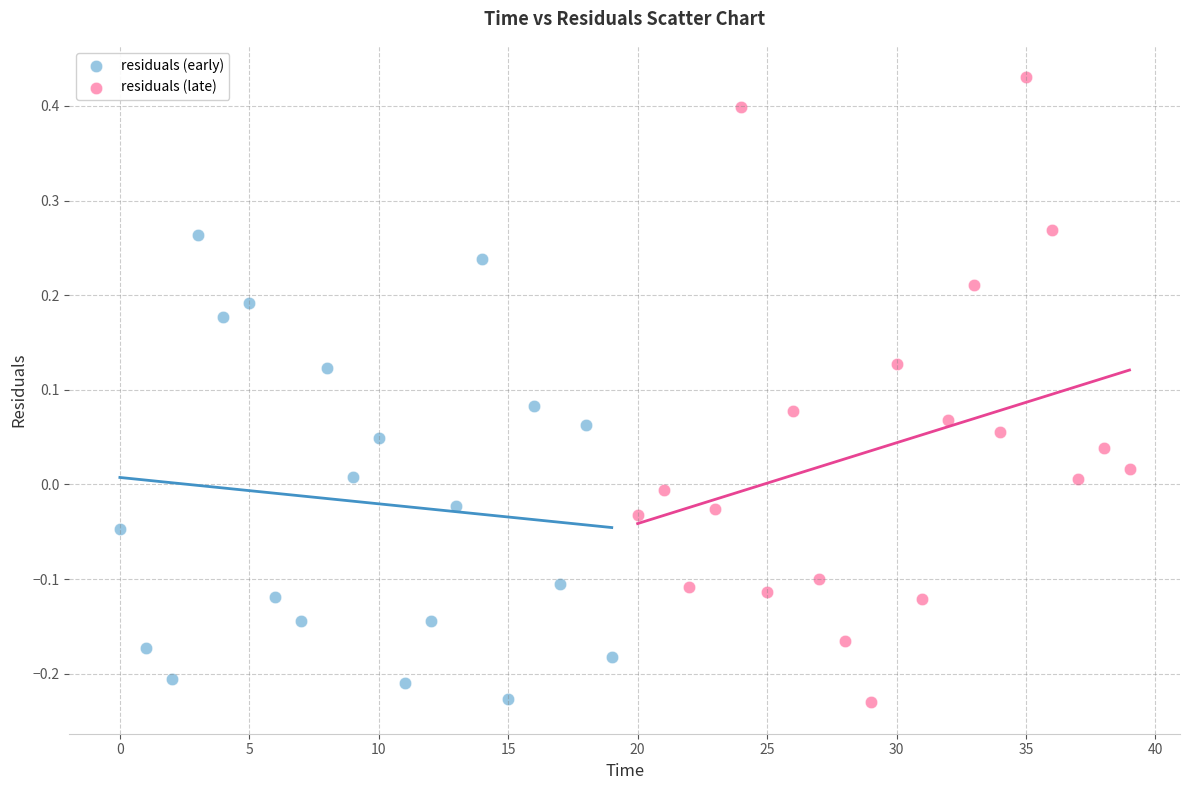

Which series has the widest spread of Y values?

residuals (late)